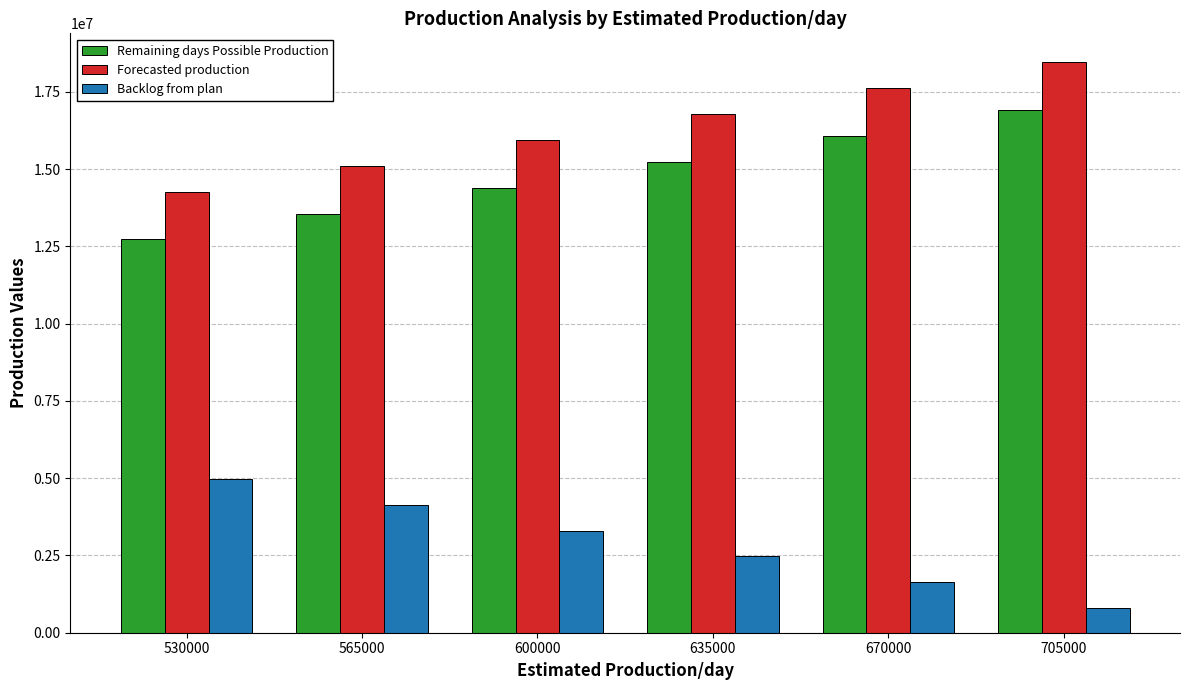

Is it true that Backlog from plan equals 4986072 at 530000?

True